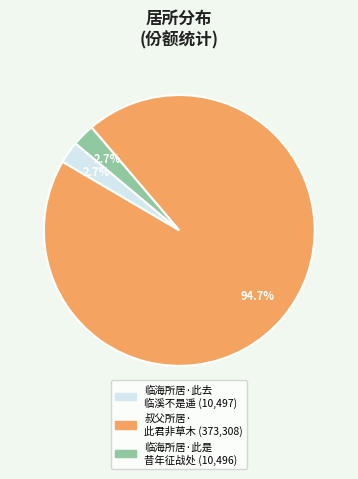

Does any single category account for the majority?

Yes